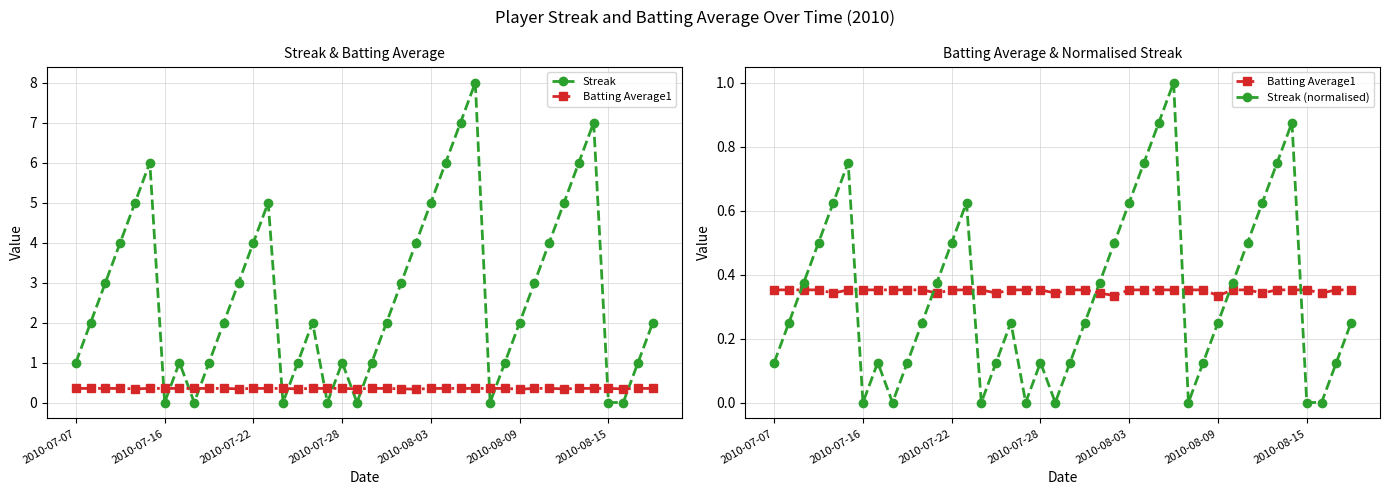

What is the difference between the maximum and minimum values in the Streak (normalised) series?

1.0